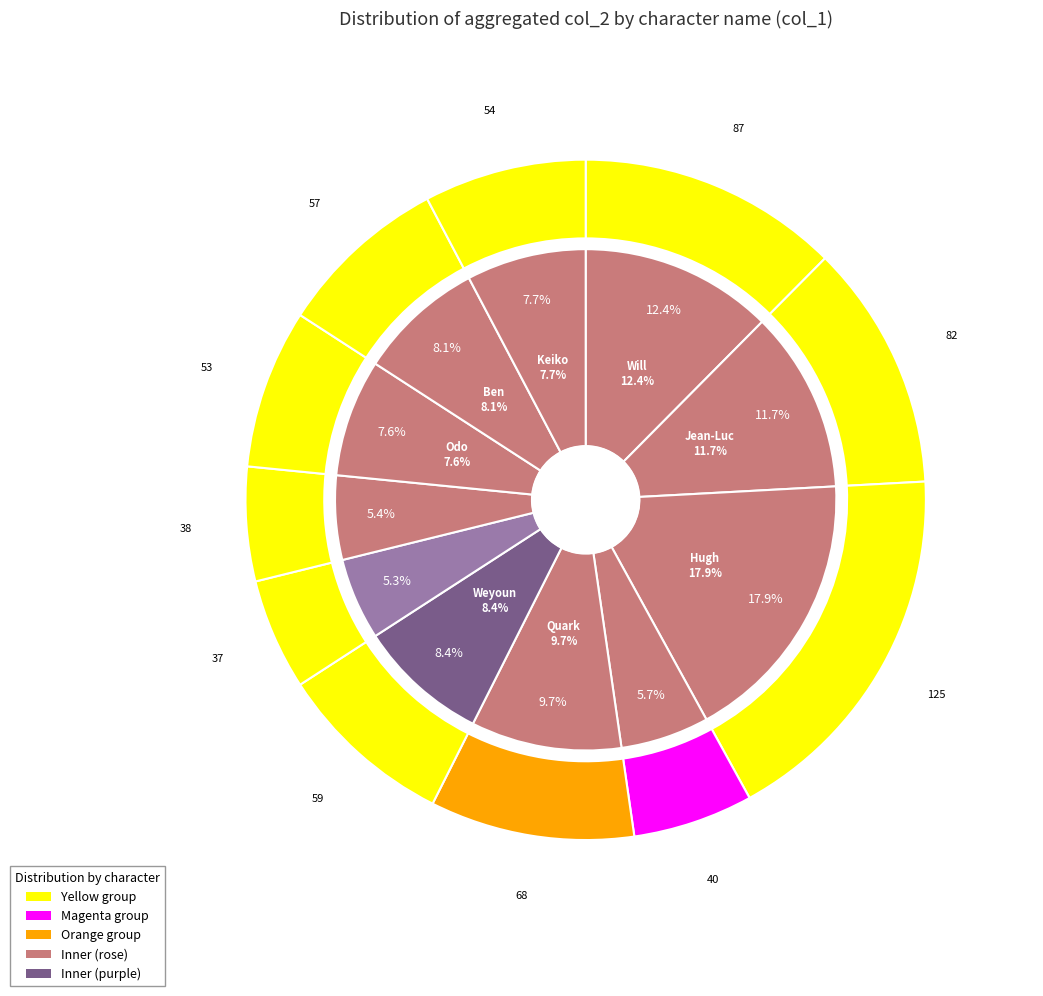

What is the largest slice in the pie chart?

Hugh